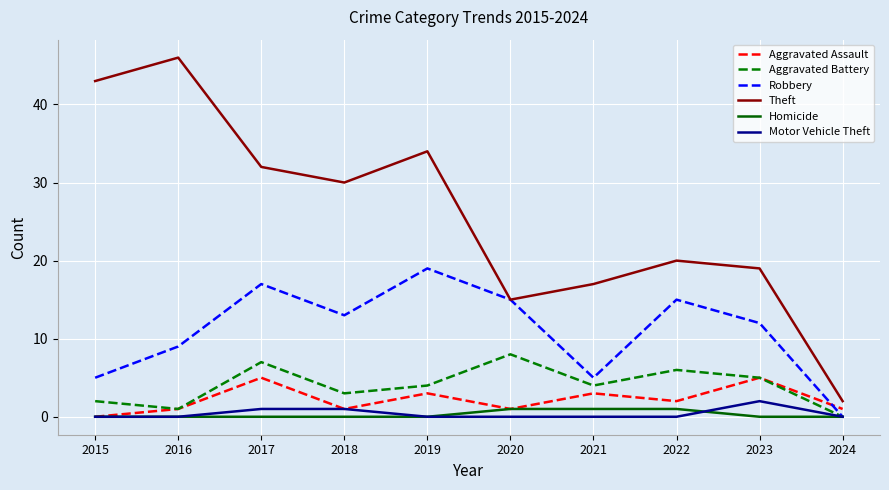

What is the maximum value shown in the chart?

46